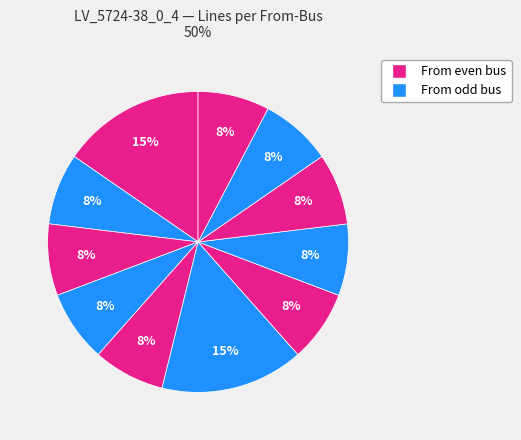

How many segments does this pie chart have?

11